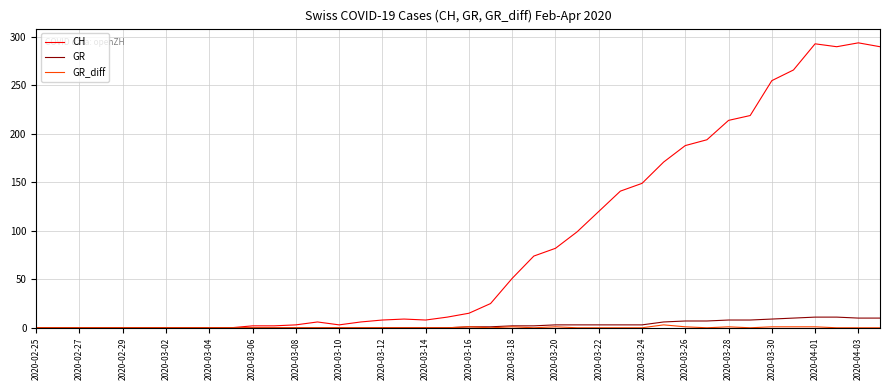

Which series has the largest range (max minus min)?

CH